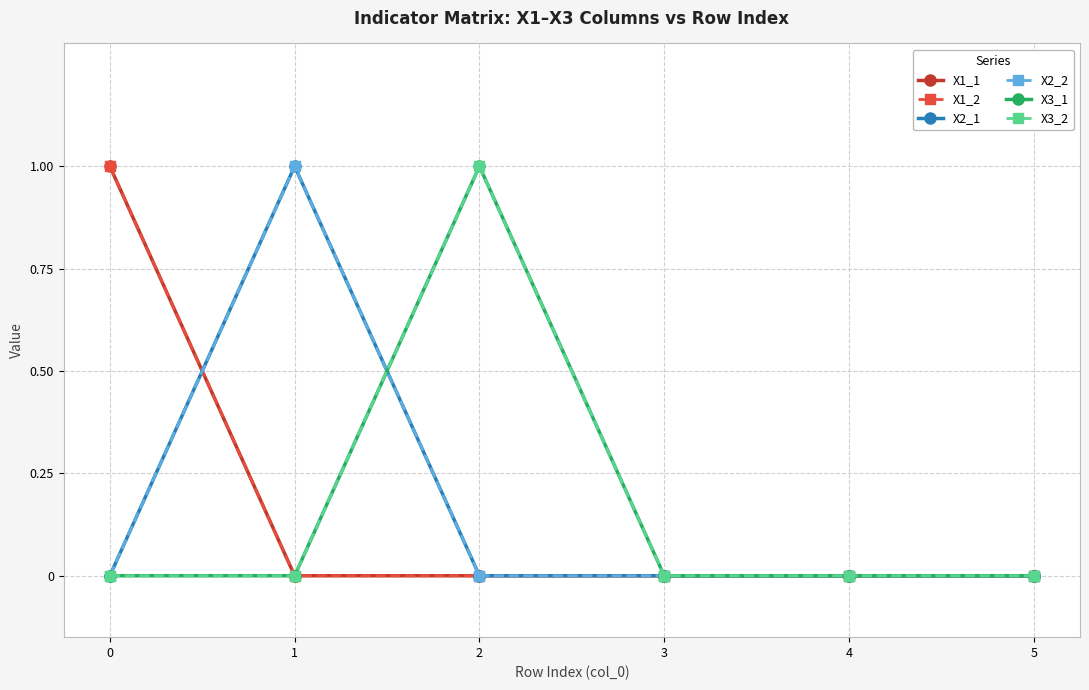

What is the highest value of the X2_1 series?

1